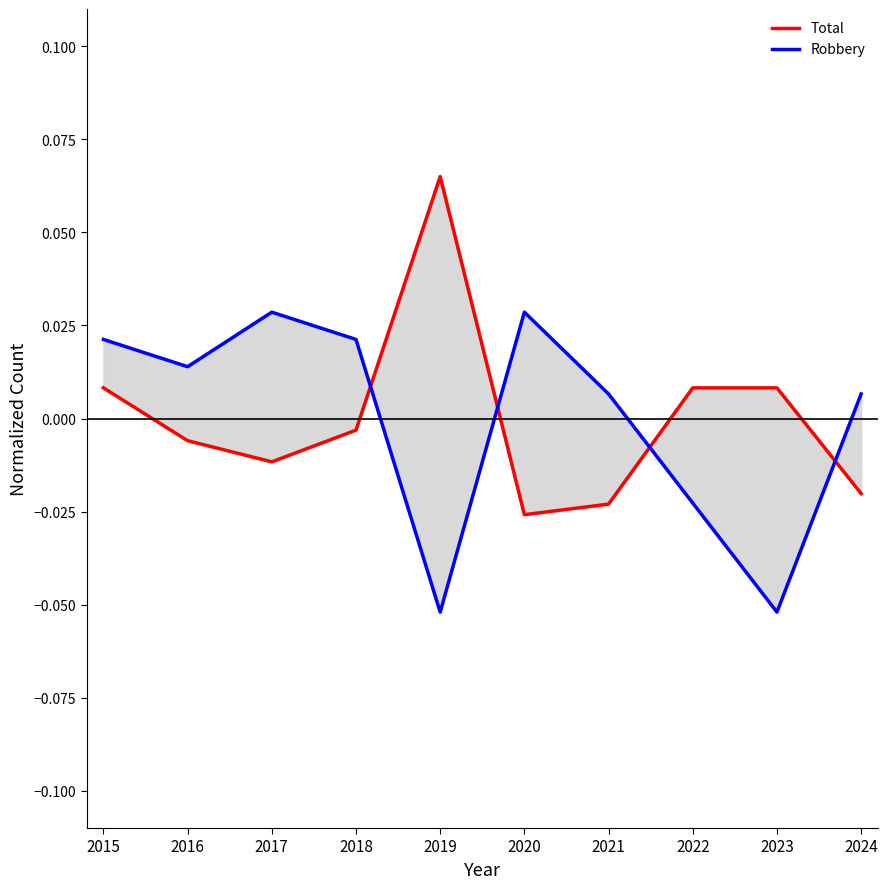

Which category has the highest value in the Robbery series?

2017